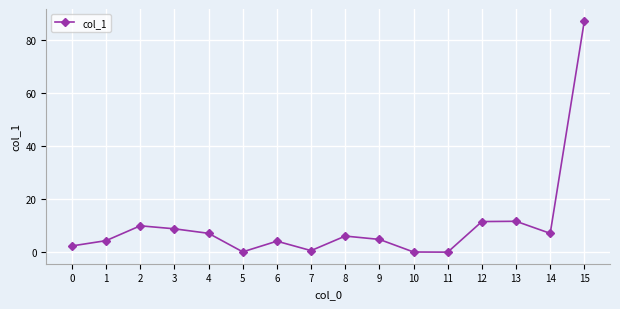

Is it true that the value at 13 is 20.4?

False